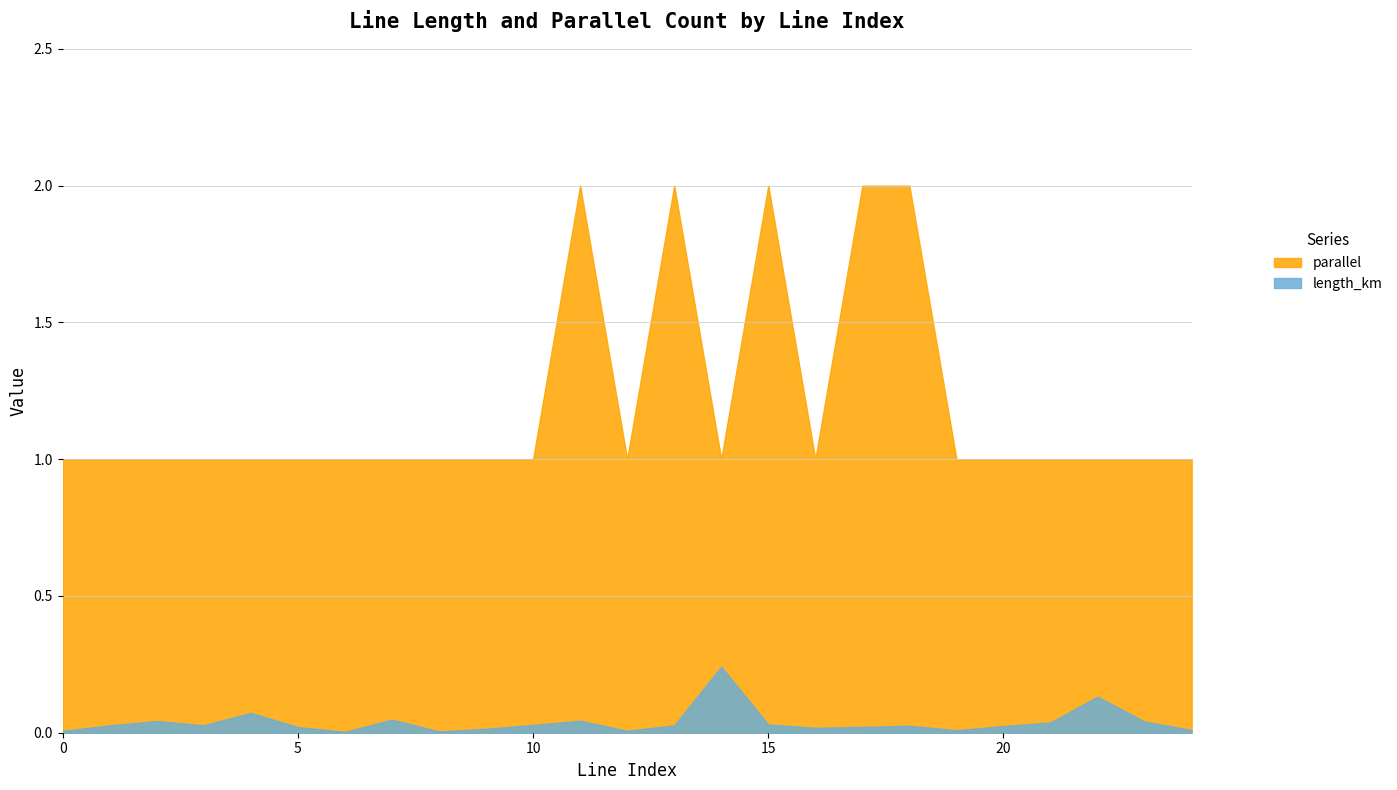

True or false: parallel and length_km intersect in this chart.

False